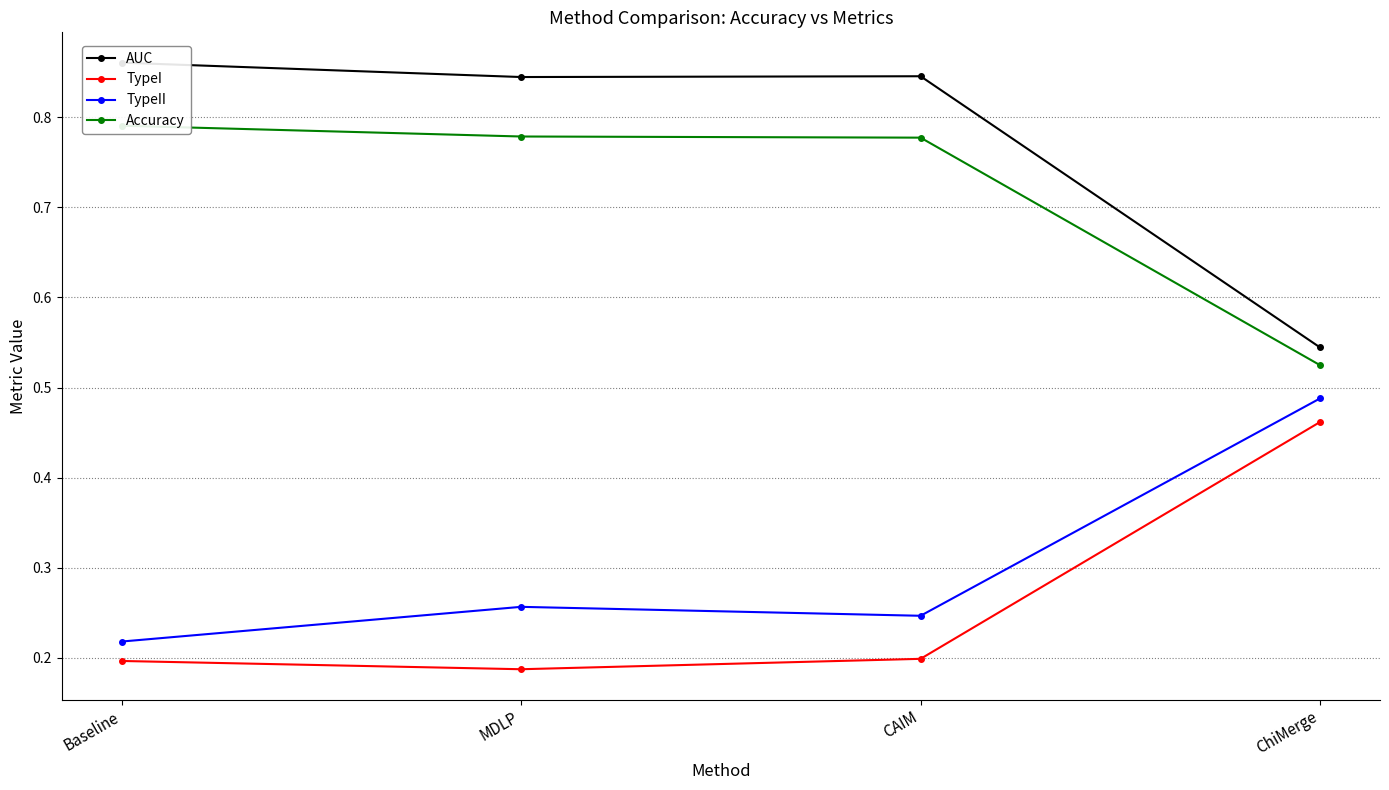

True or false: AUC has a value of 0.8 at MDLP.

True